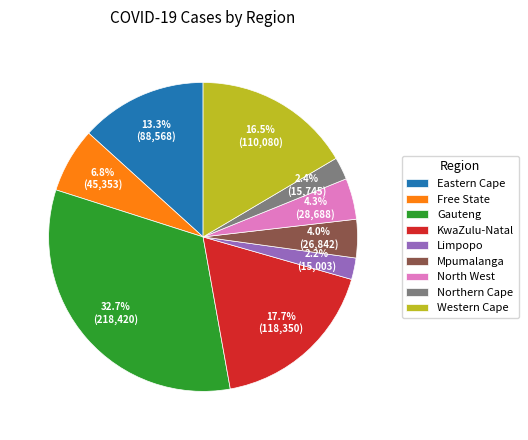

Between Western Cape and Mpumalanga, which is larger?

Western Cape